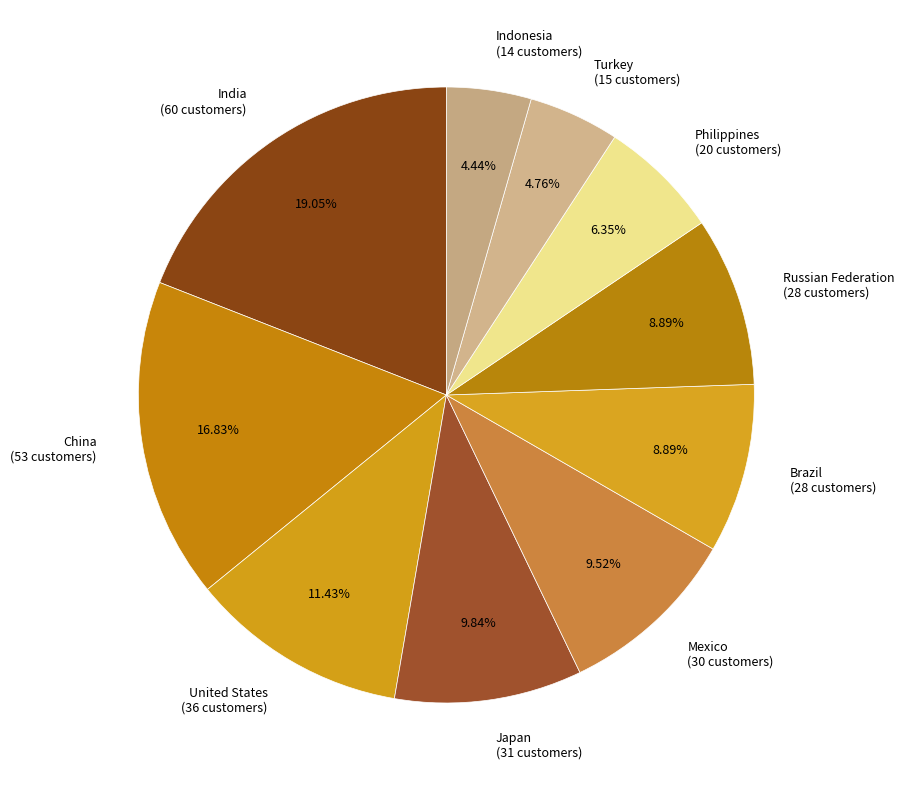

To the nearest percent, what is the difference between the Russian Federation and Philippines slice percentages?

3%